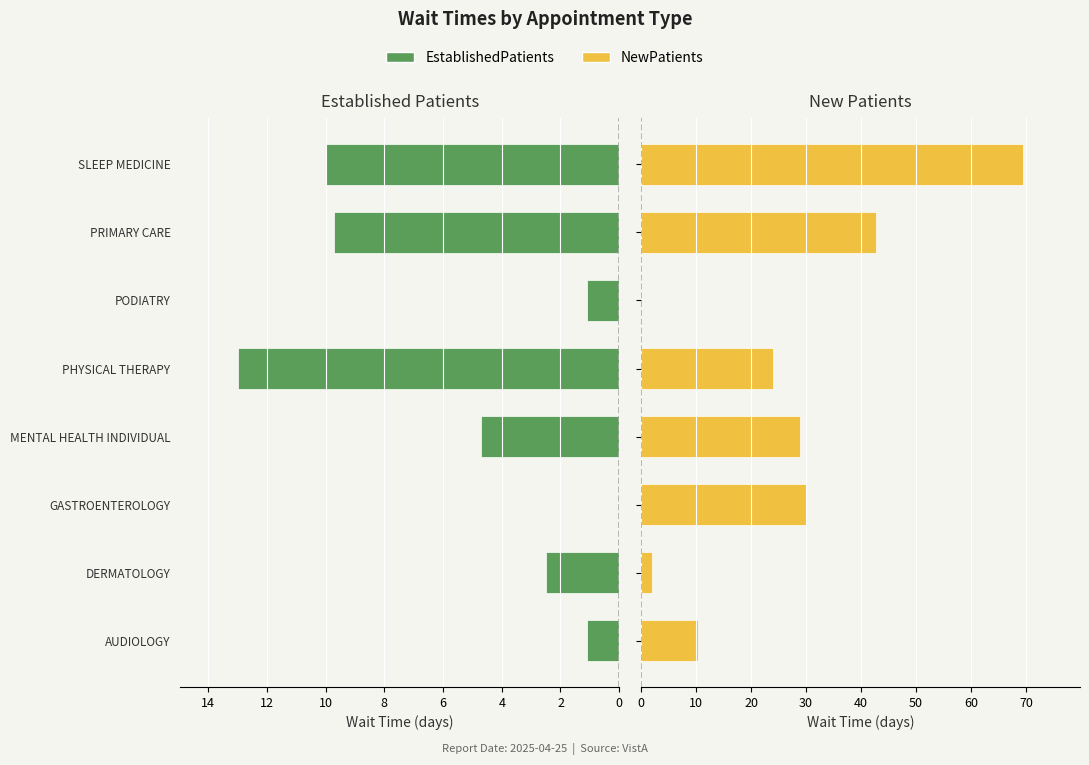

What are all the series names shown in the legend?

EstablishedPatients, NewPatients